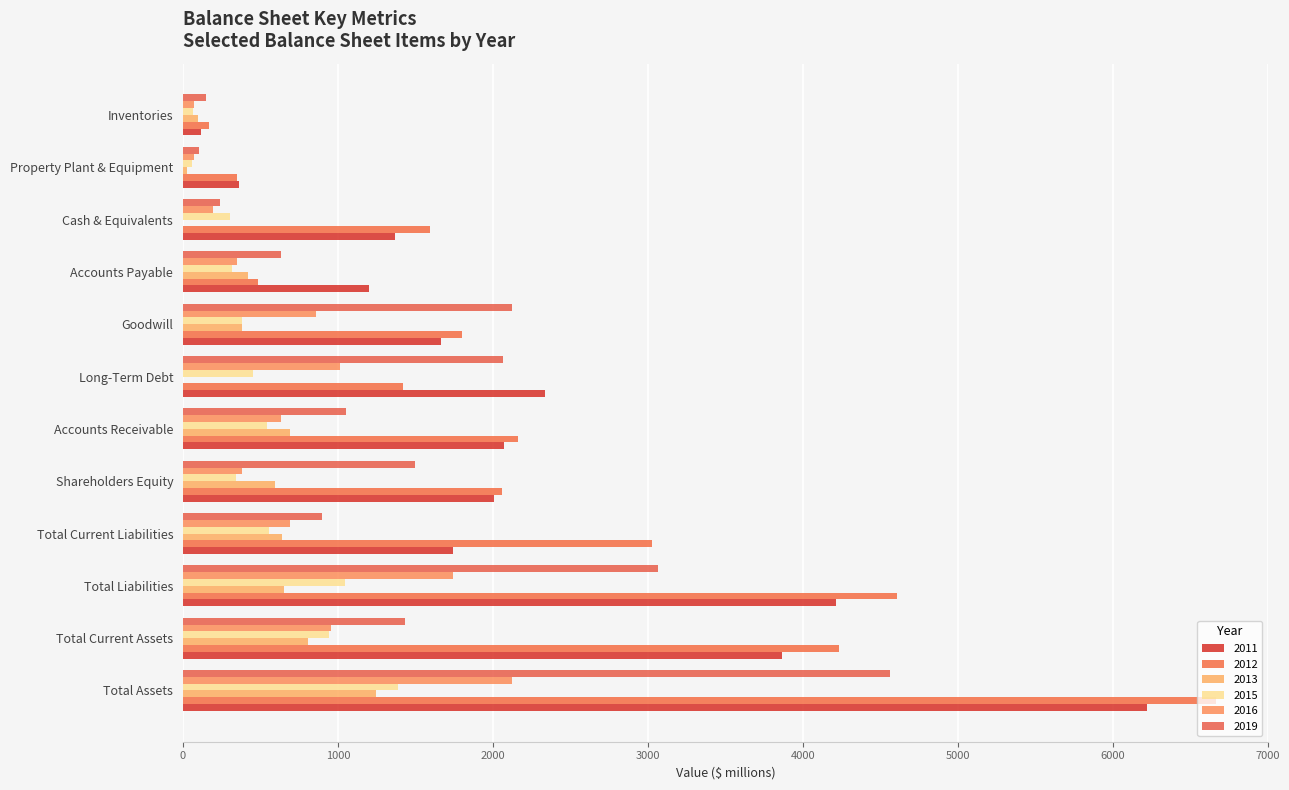

What is the highest value of the 2015 series?

1389